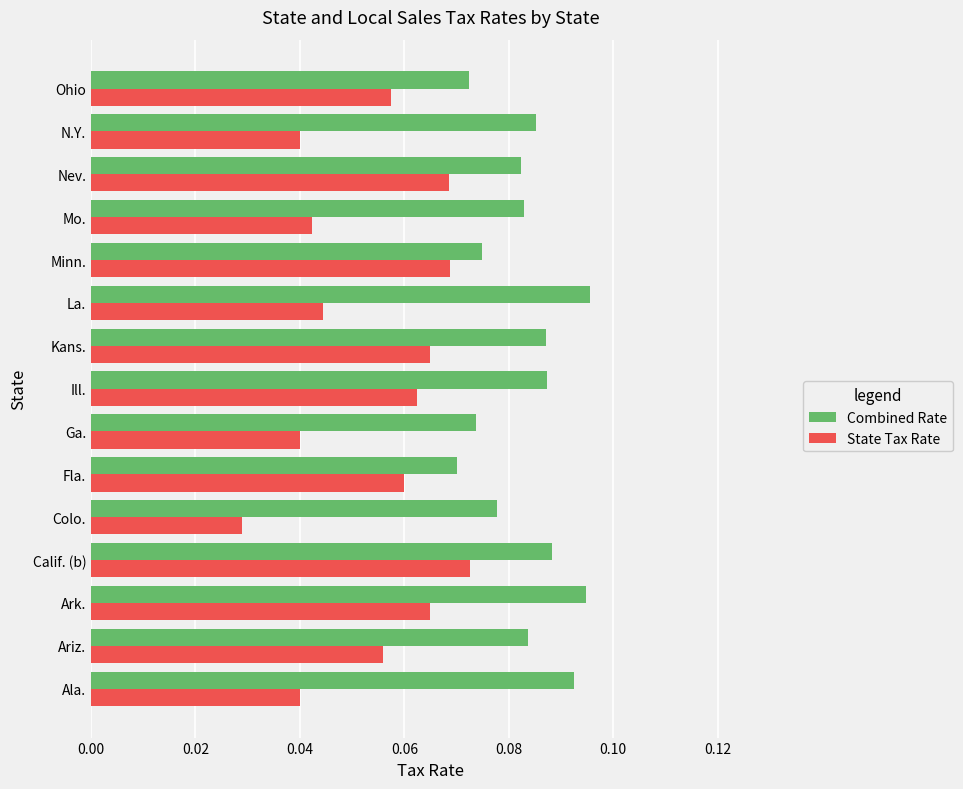

List the series in order of their overall mean, lowest first.

State Tax Rate, Combined Rate